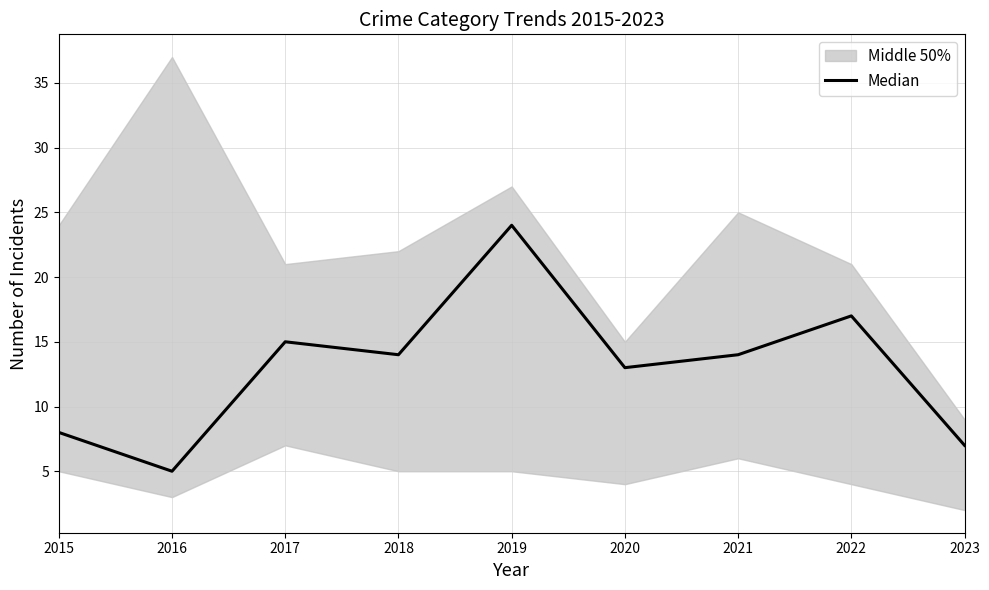

What is the difference between the values at 2015 and 2023?

1